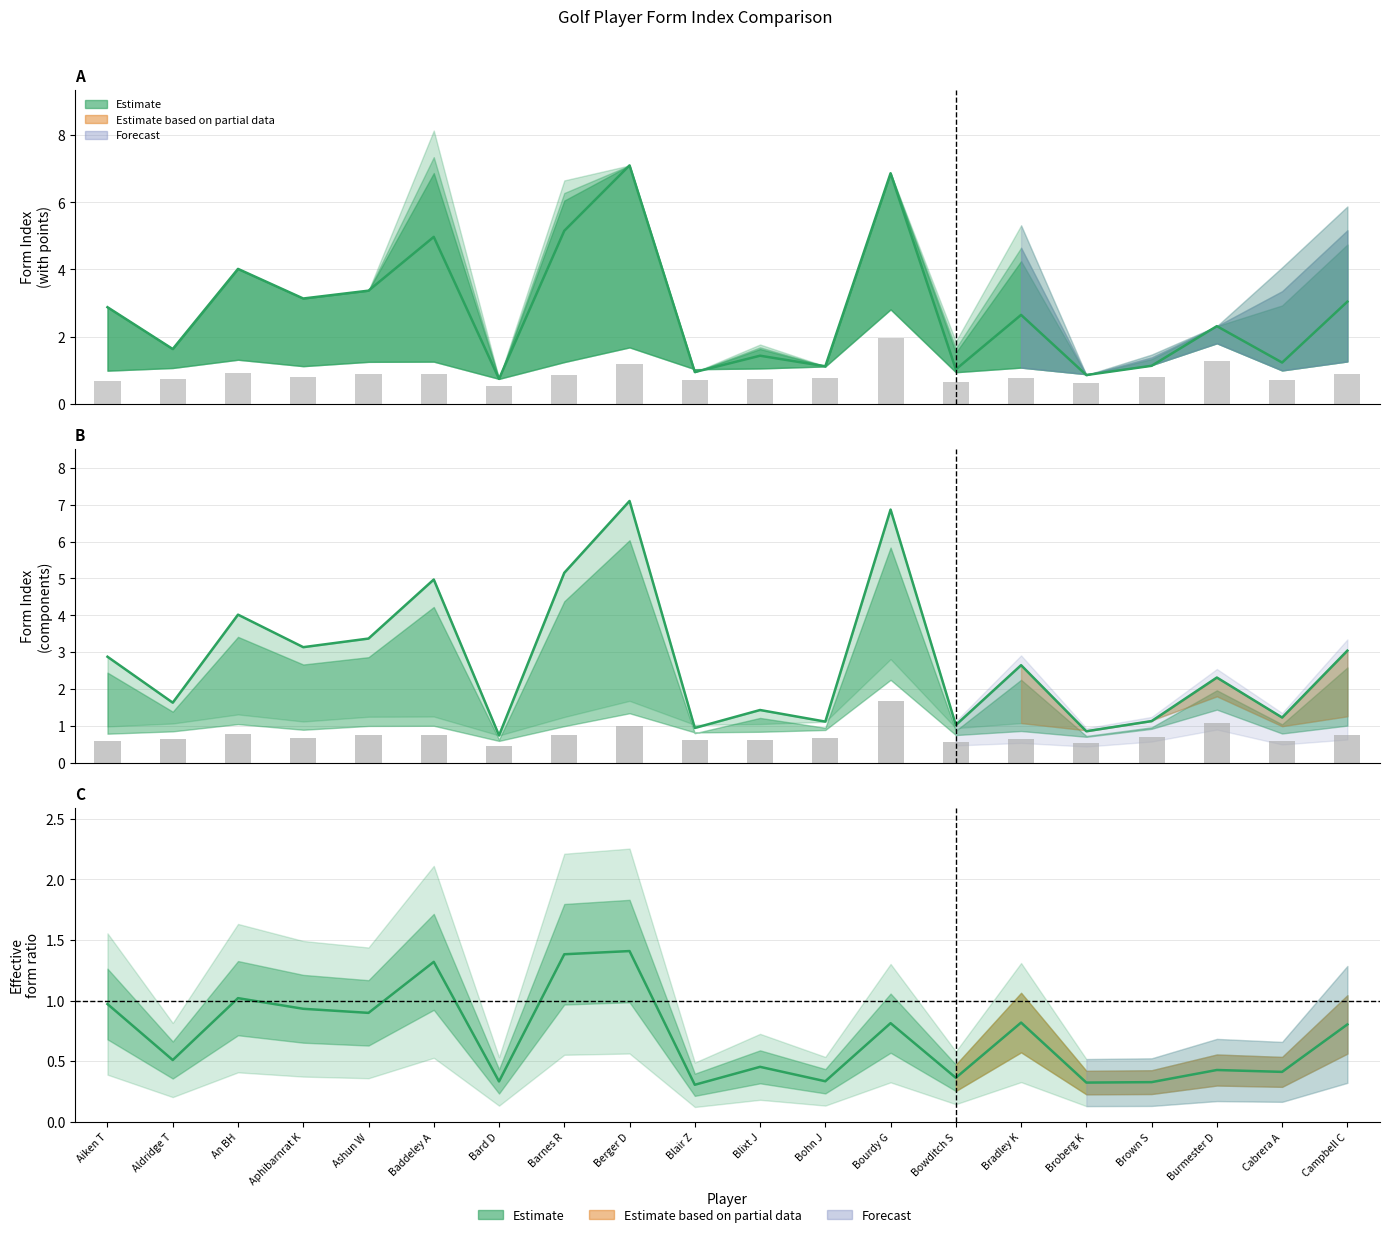

Does the chart contain any negative values?

No